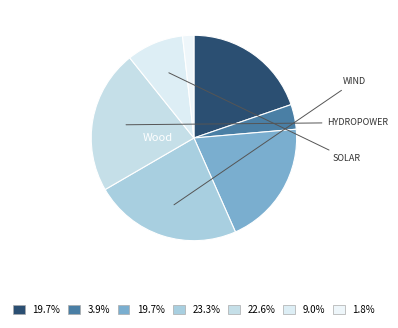

Count the number of slices in the pie.

7